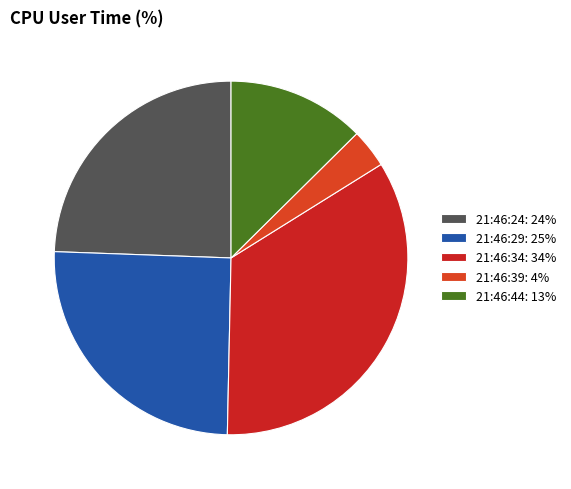

To the nearest percent, what is the combined percentage of 21:46:34 and 21:46:44?

47%